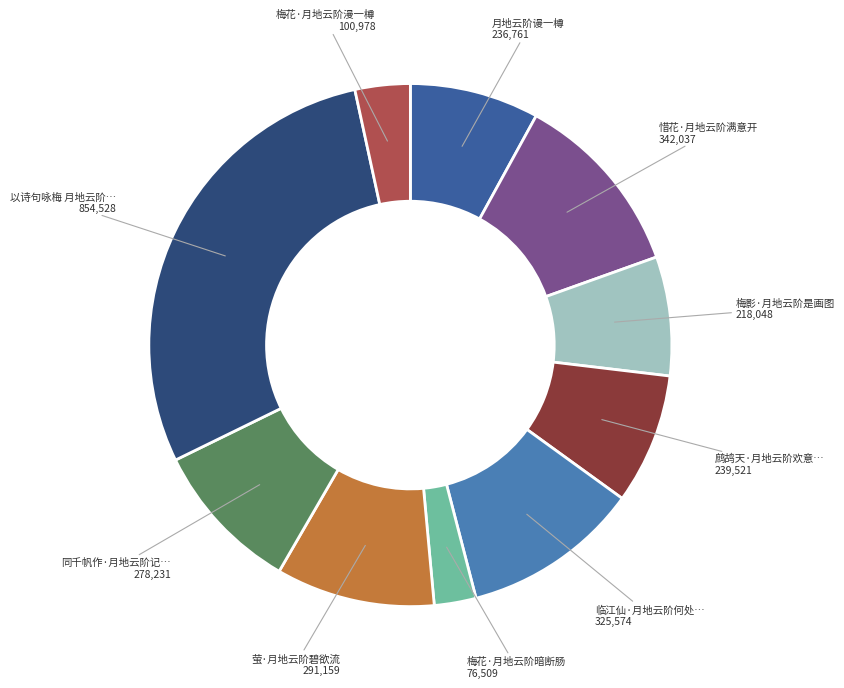

Is there a majority slice in this chart?

No